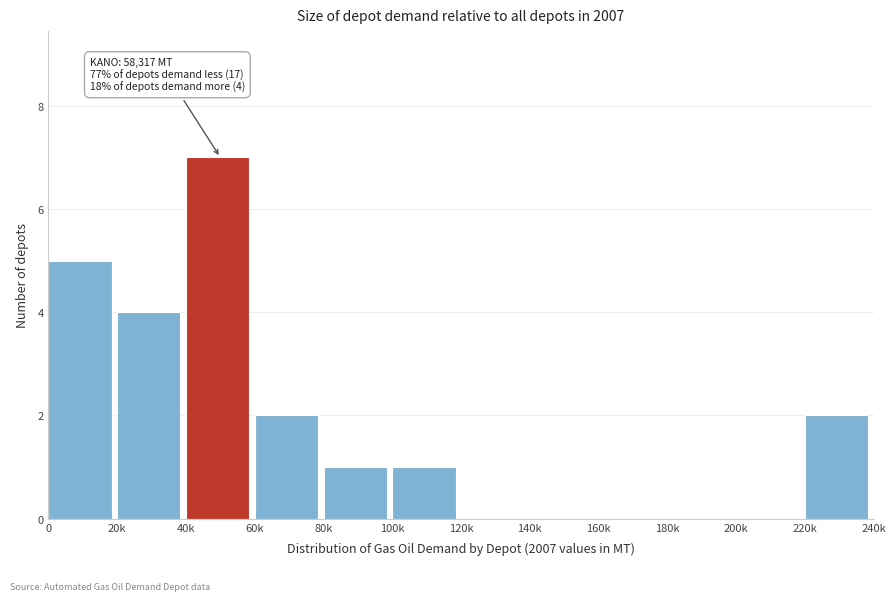

What is the ratio of the value at 60k to the value at 100k?

2.0